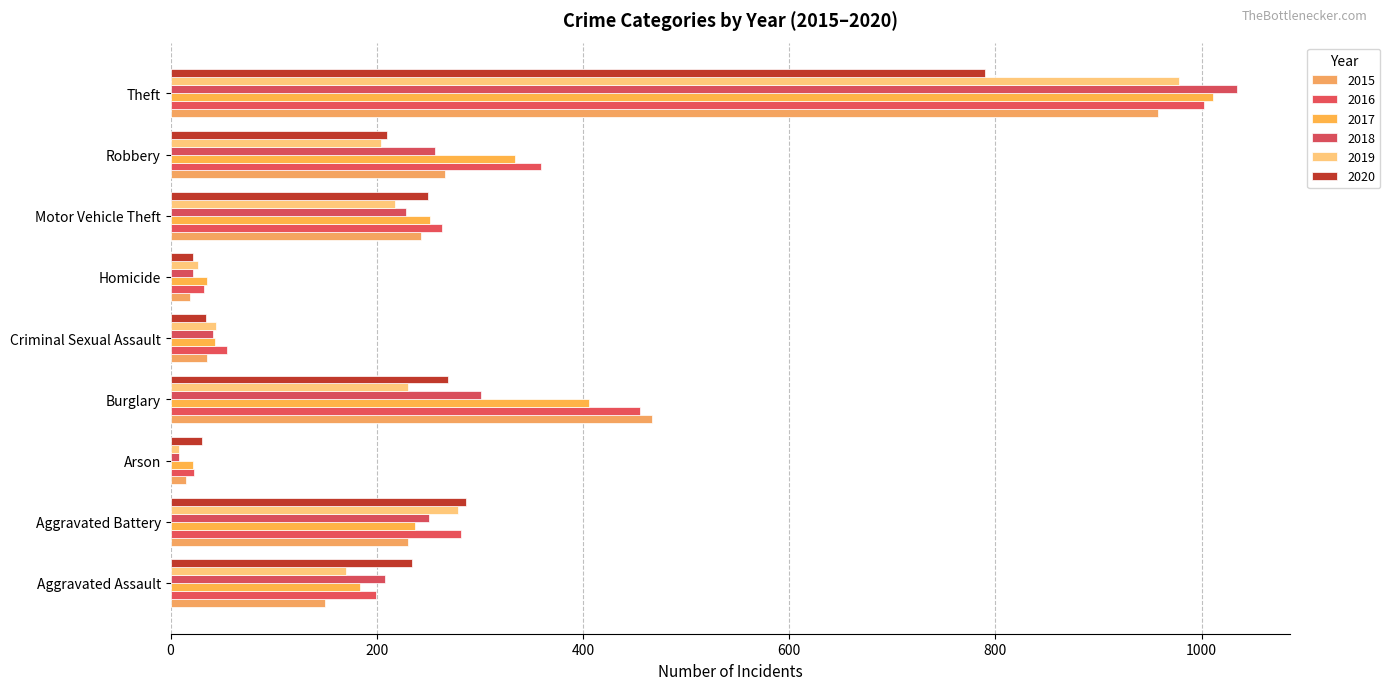

What is the difference between the 2019 values at Burglary and Motor Vehicle Theft?

12